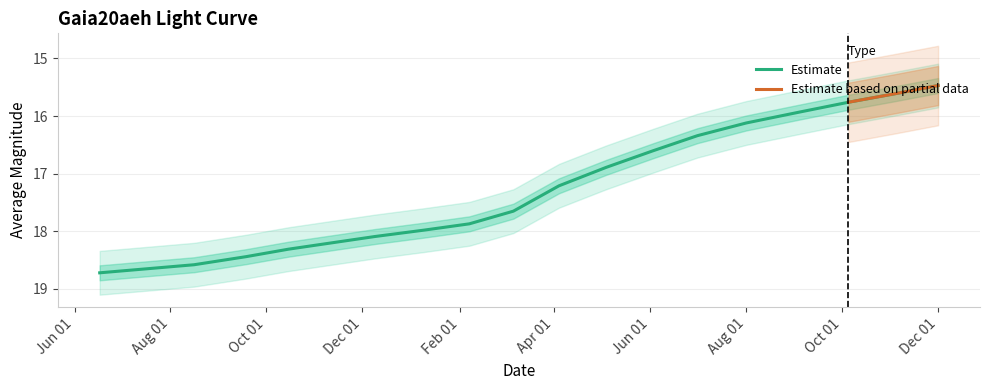

Is this an area chart (filled region under the line)?

No